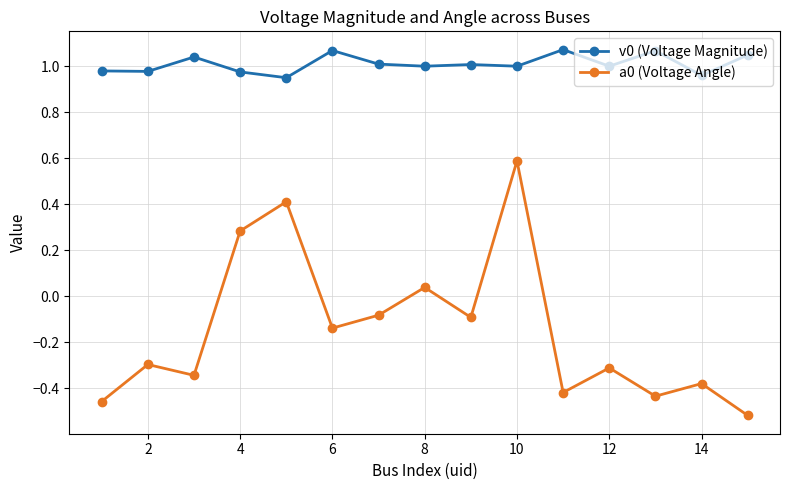

At how many categories does at least one series exceed 0?

15